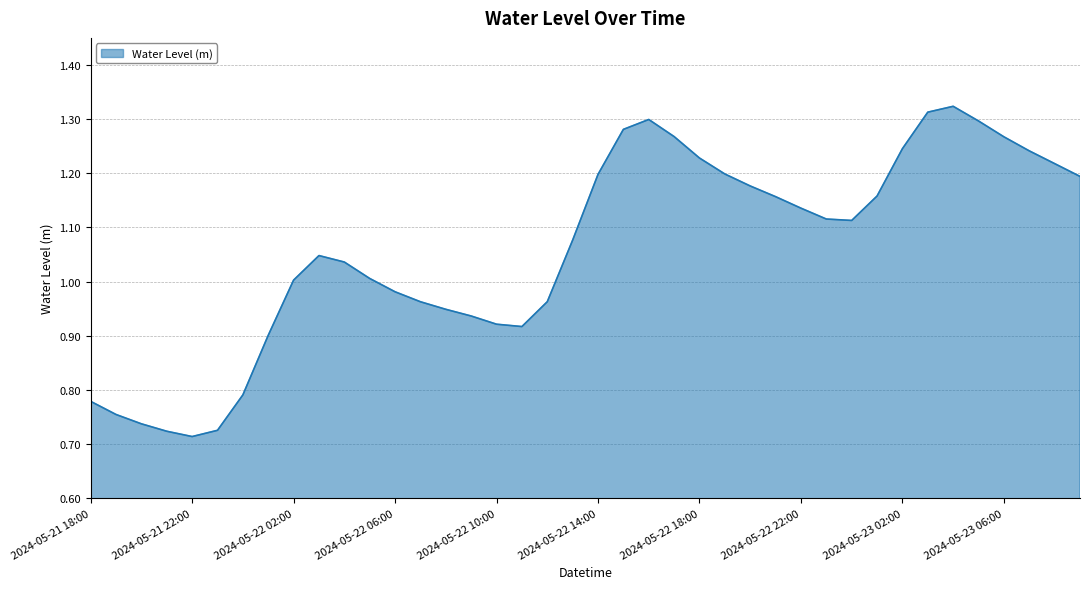

What is the difference between the maximum and minimum values?

0.6